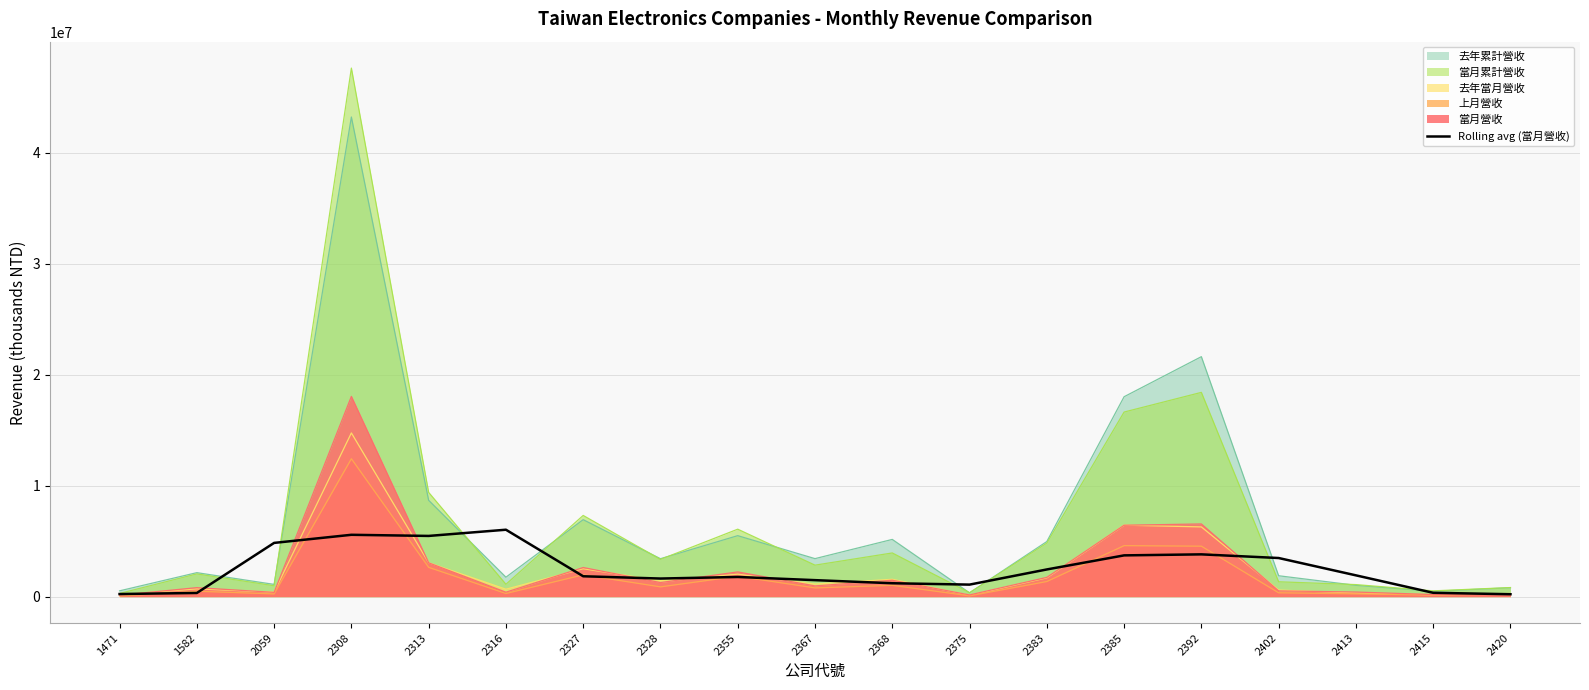

How many lines are shown in the chart?

6